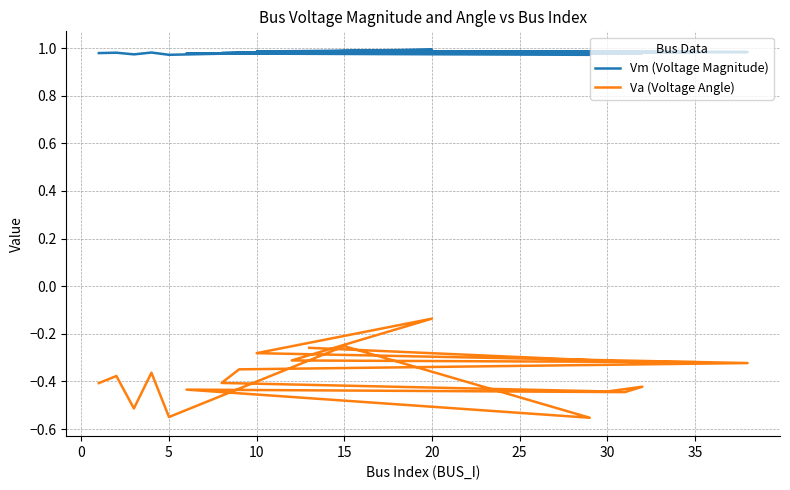

What is the value of the Va (Voltage Angle) point at the 19th from the left?

-0.3